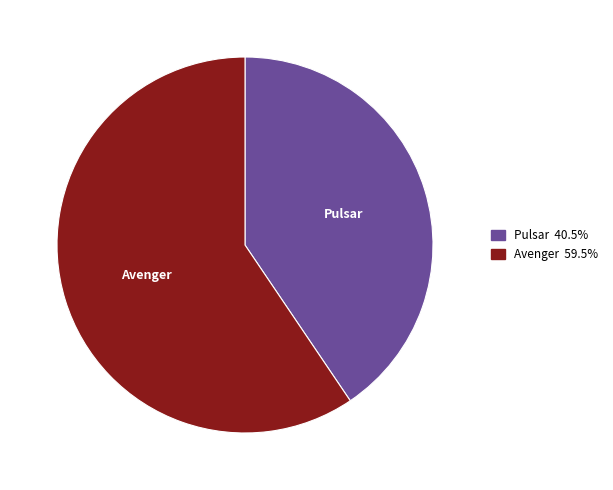

True or false: Pulsar accounts for 41% of the total.

True